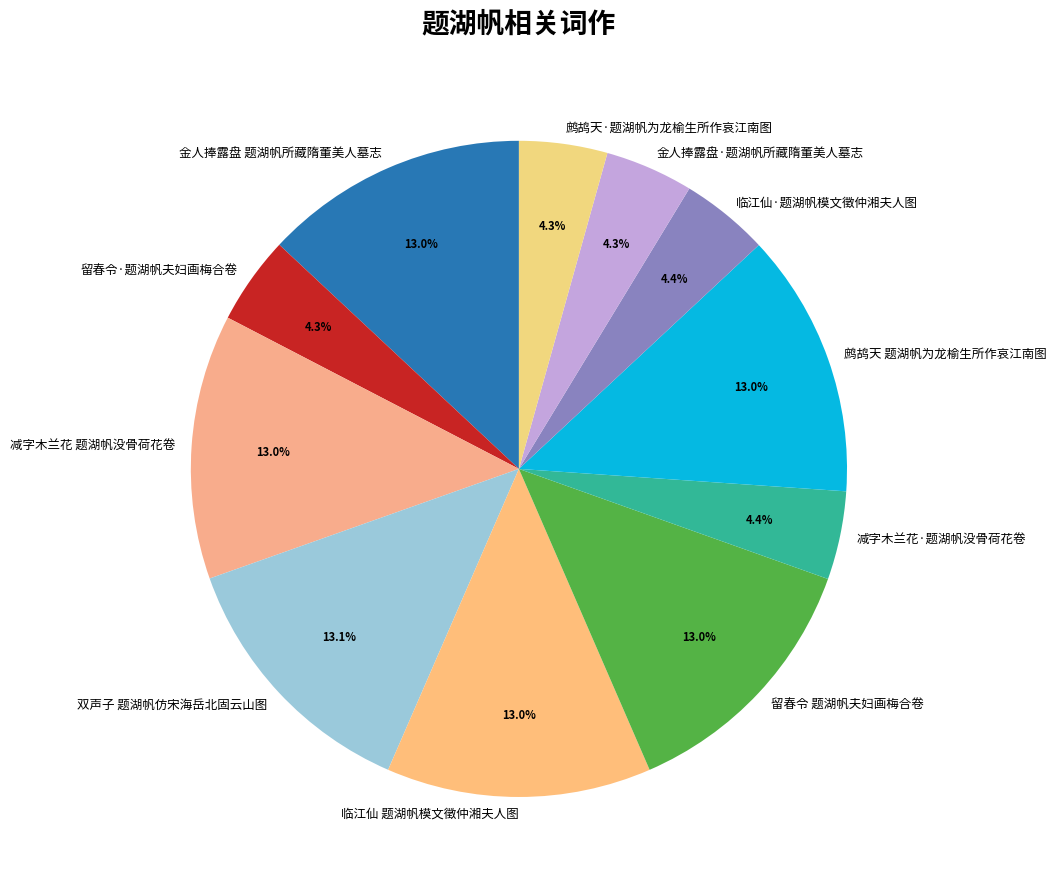

To the nearest percent, what is the combined percentage of 鹧鸪天·题湖帆为龙榆生所作哀江南图 and 留春令 题湖帆夫妇画梅合卷?

17%